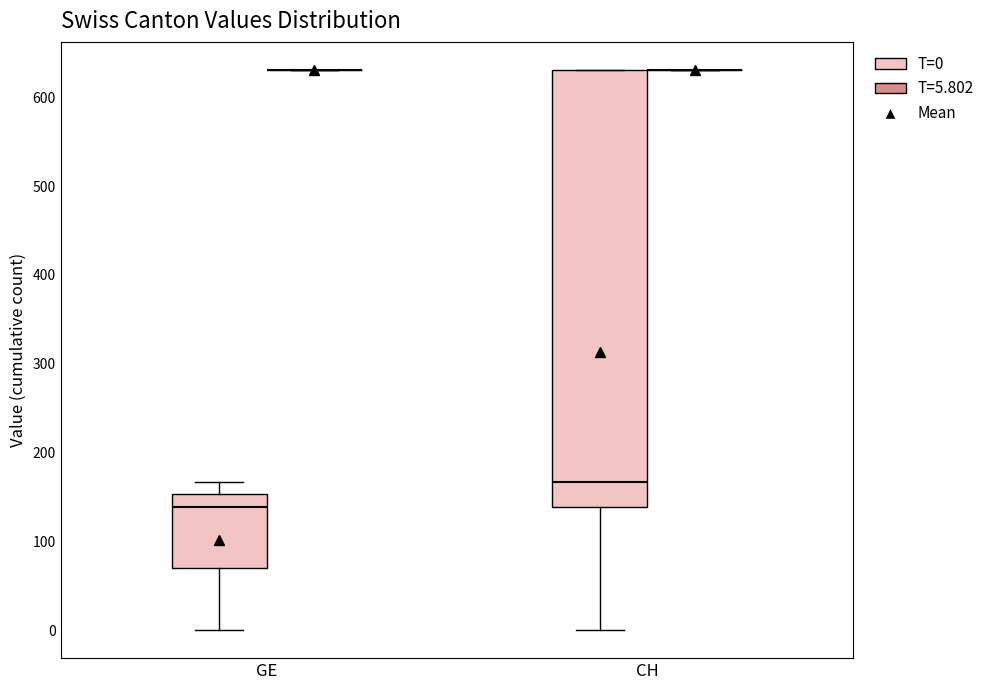

Comparing the boxes themselves (not the whiskers), which one is the tallest?

CH (T=0)